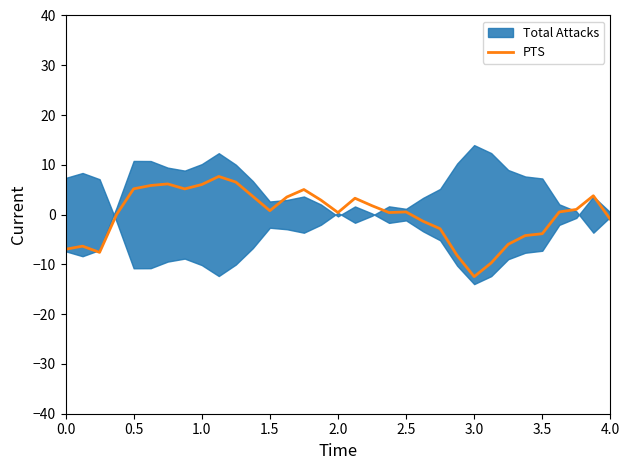

What is the maximum value for PTS?

7.7